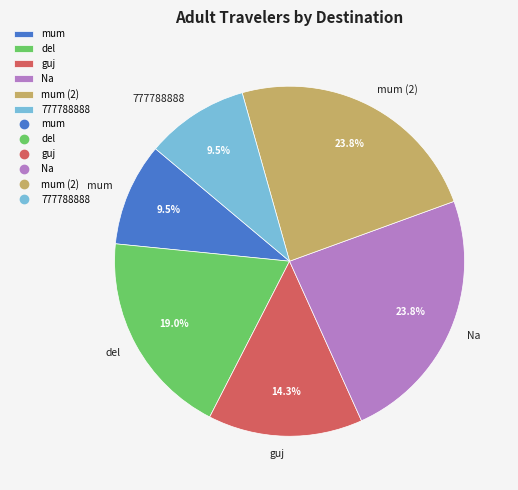

Between mum and Na, which is larger?

Na